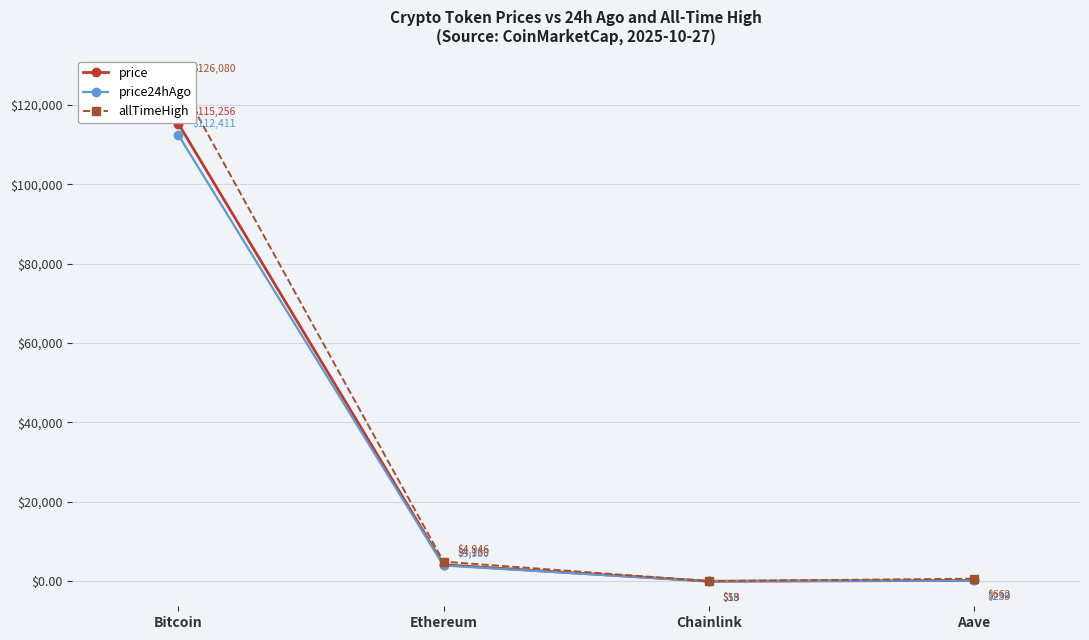

What are all the series names shown in the legend?

price, price24hAgo, allTimeHigh